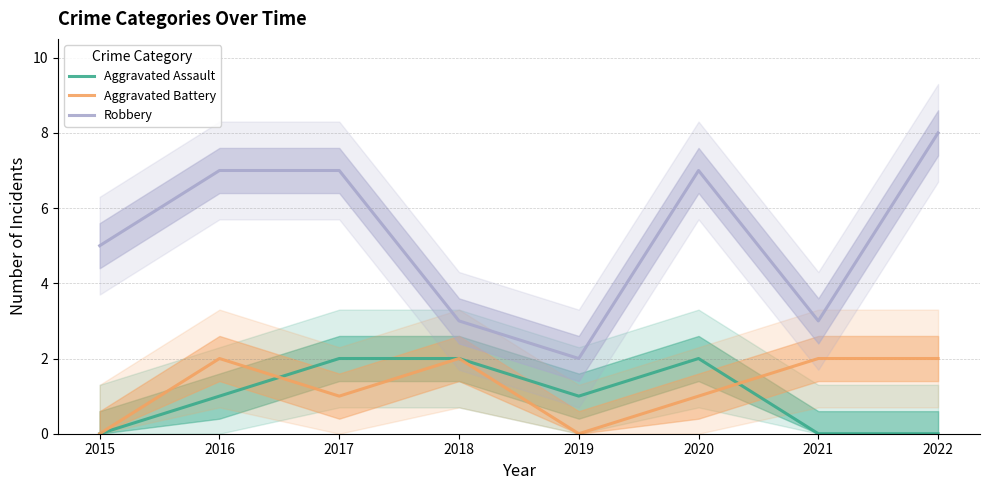

Is it true that Aggravated Assault equals 0 at 2021?

True